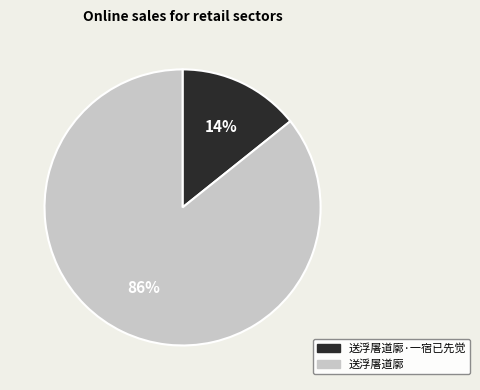

The 送浮屠道廓·一宿已先觉 slice represents 14% of the pie. True or false?

True